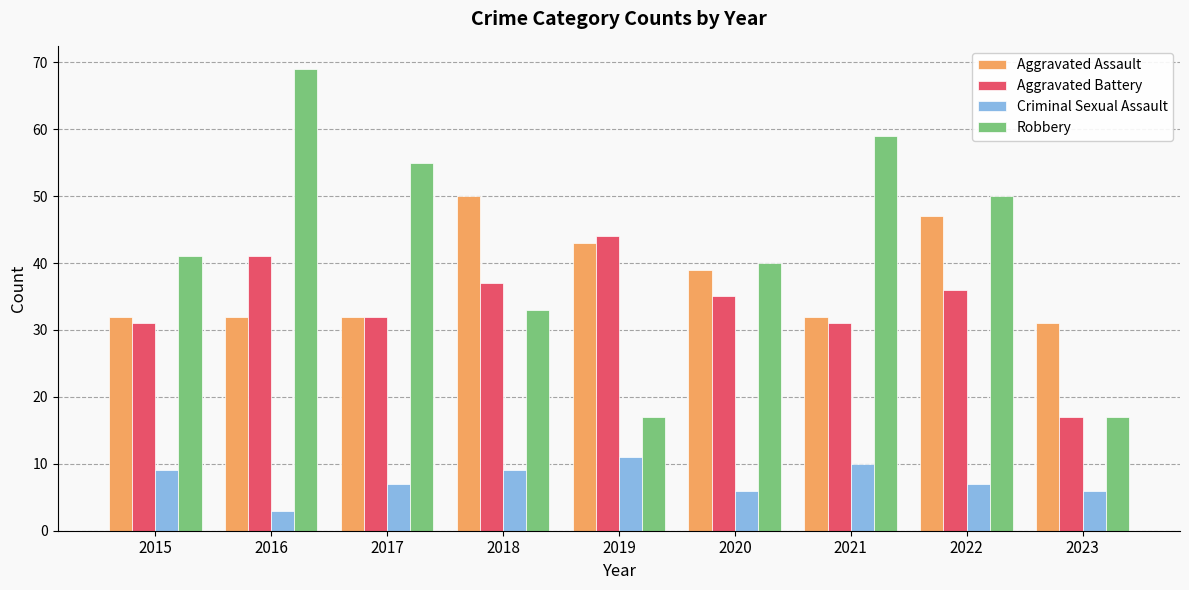

What is the average value of the Robbery series?

42